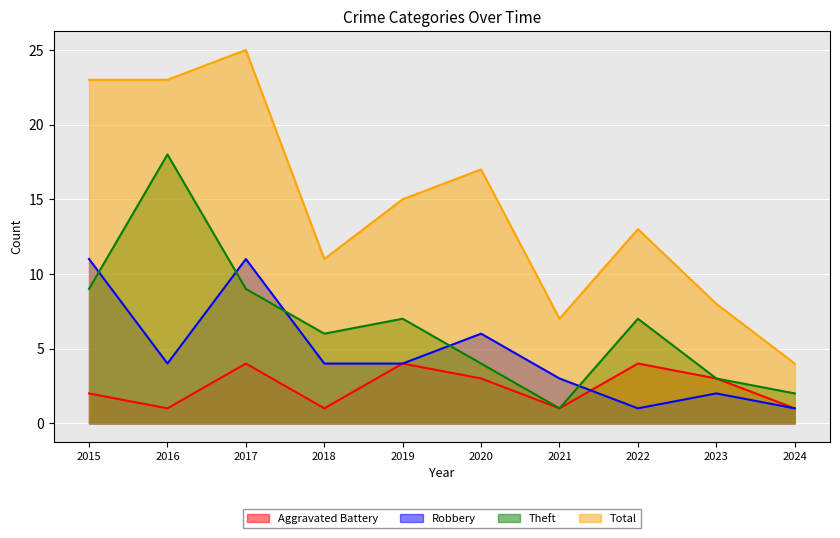

What is the difference between the Aggravated Battery values at 2016 and 2022?

3